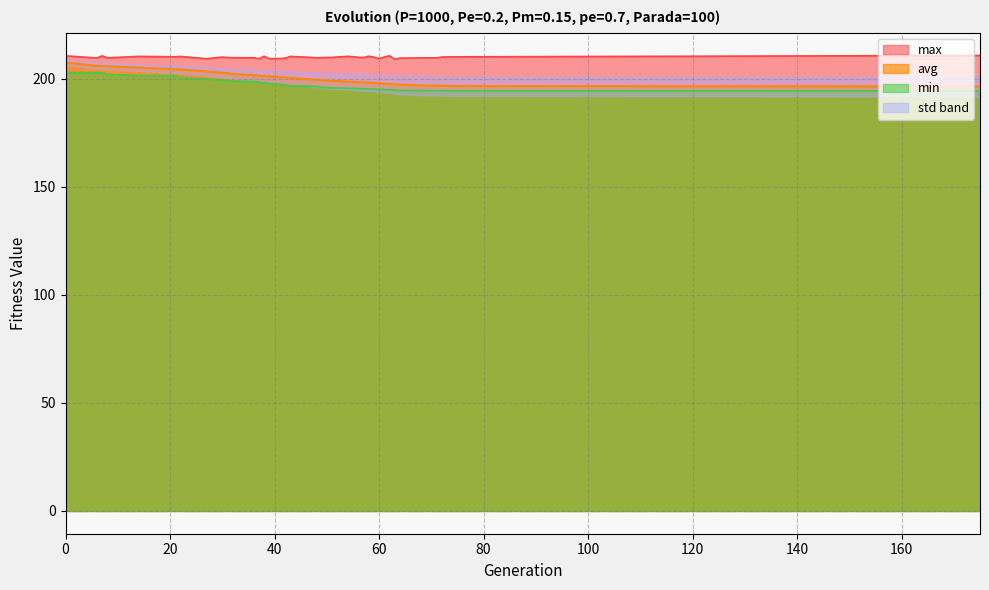

Does the chart have visible grid lines?

Yes